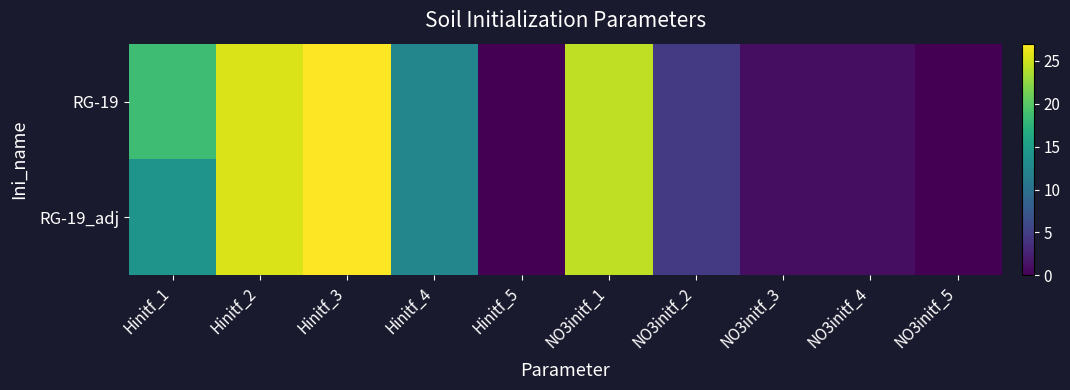

Reading left to right, what are all the values shown in this chart?

RG-19: Hinitf_1=18.6	Hinitf_2=25.4	Hinitf_3=27.0	Hinitf_4=12.4	Hinitf_5=0.0	NO3initf_1=24.4	NO3initf_2=4.6	NO3initf_3=1.0	NO3initf_4=1.0	NO3initf_5=0.0
RG-19_adj: Hinitf_1=13.9	Hinitf_2=25.4	Hinitf_3=27.0	Hinitf_4=12.4	Hinitf_5=0.0	NO3initf_1=24.4	NO3initf_2=4.6	NO3initf_3=1.0	NO3initf_4=1.0	NO3initf_5=0.0